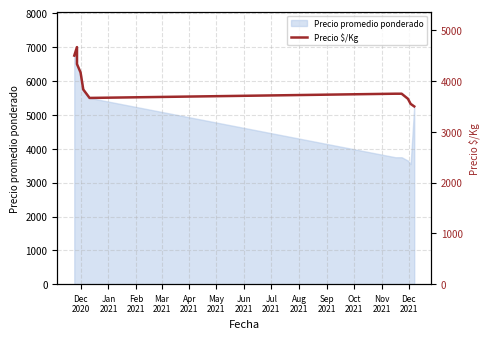

Between May
2021 and Apr
2021, which is larger?

Apr
2021